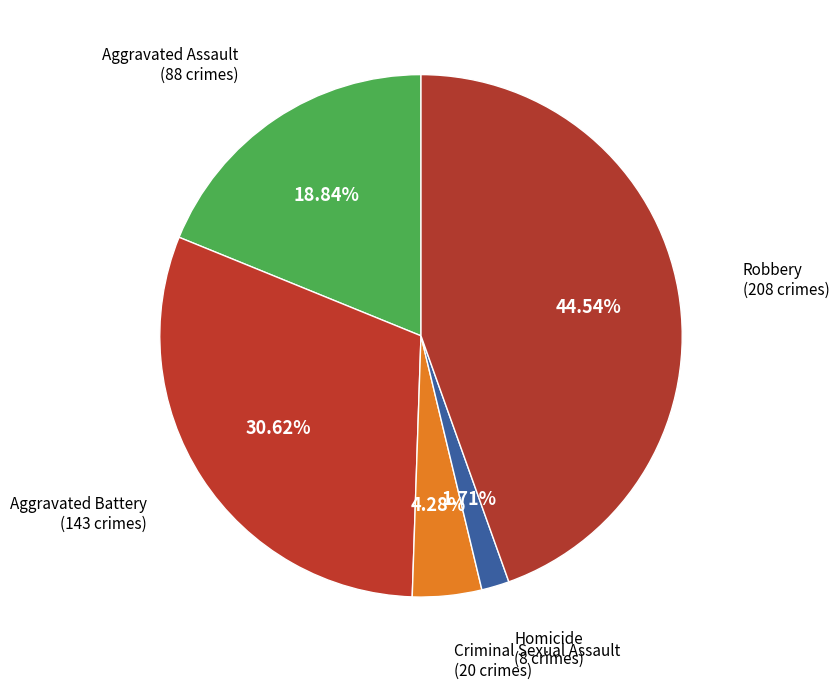

Count the number of slices in the pie.

5